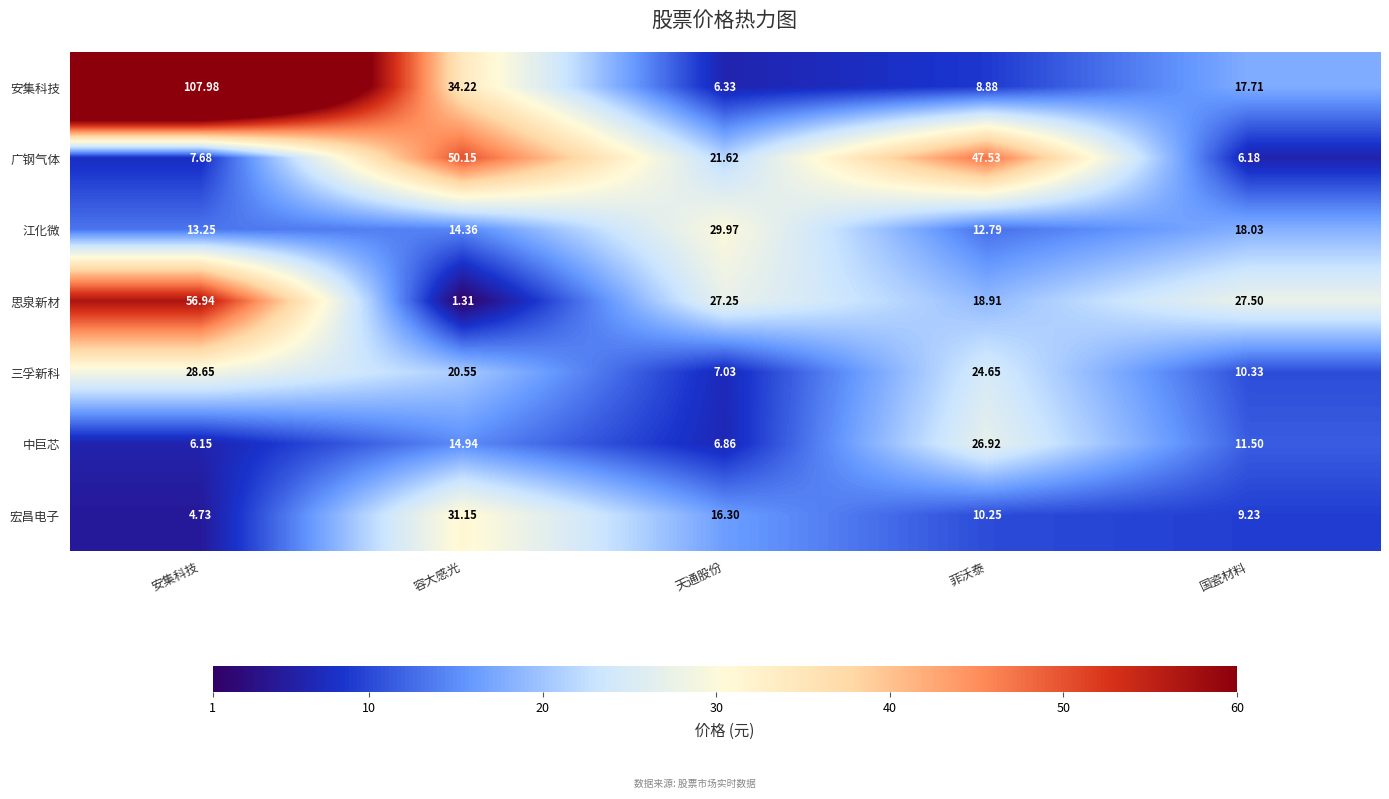

At which category is the sum across all series the highest?

安集科技